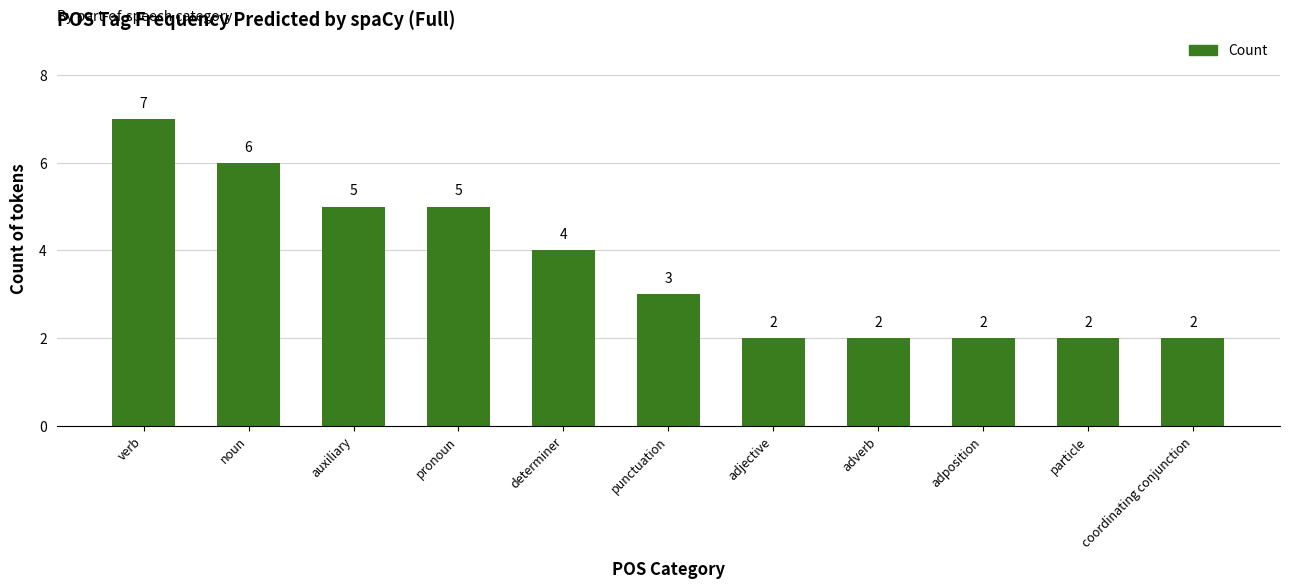

Where does the data first go above 3?

verb